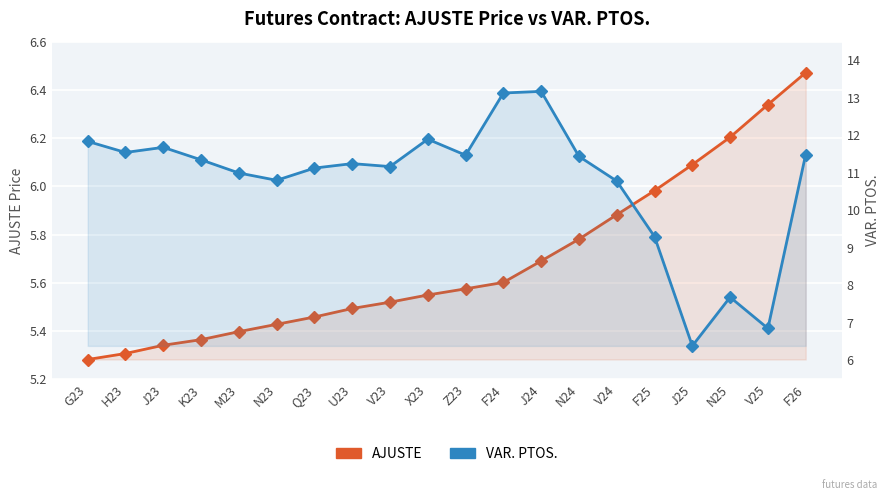

Is it true that AJUSTE equals 10.2 at V24?

False